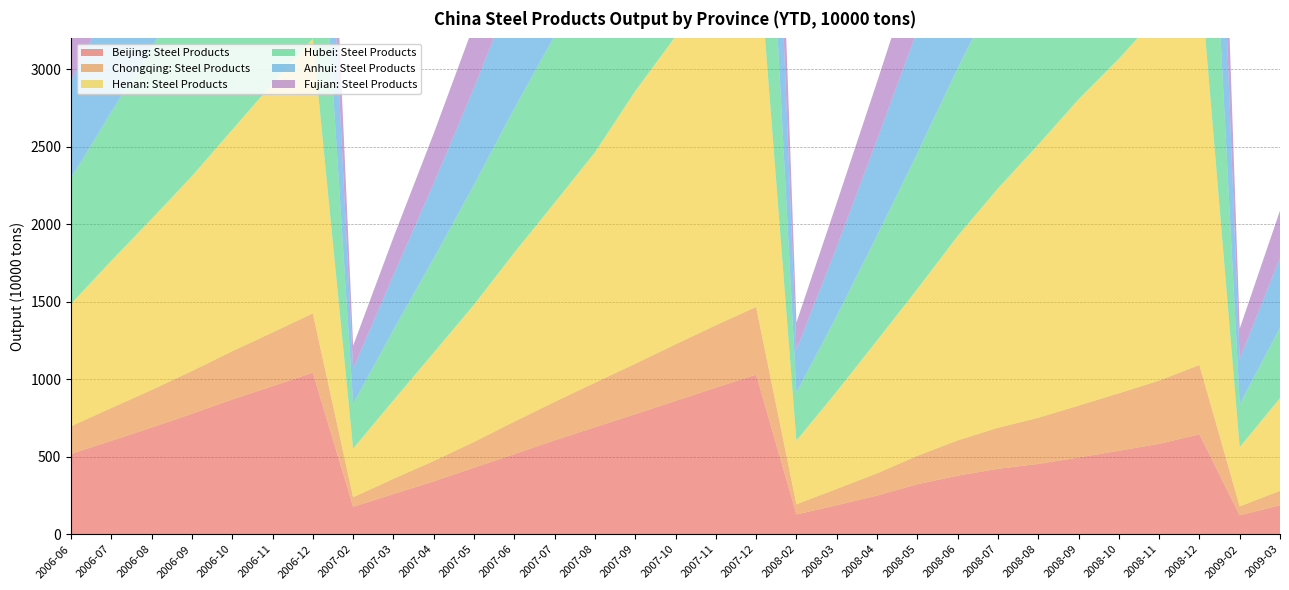

Reading left to right, list all the values displayed in this chart.

Beijing: Steel Products: 517.9	603.2	688.5	777.3	869.8	955.9	1042.6	176.6	259.4	341.3	429.6	517.2	605.6	690.6	774.9	860.3	946.0	1030.2	127.2	187.2	249.5	322.6	377.8	422.1	453.6	495.0	538.6	583.4	644.6	121.9	186.8
Chongqing: Steel Products: 179.0	211.7	242.8	276.1	311.1	346.5	382.9	62.2	98.4	131.6	166.2	209.4	248.7	287.5	325.3	365.3	403.1	436.6	66.4	105.4	143.5	183.3	227.7	265.0	297.9	335.1	371.1	408.3	447.9	58.0	93.5
Henan: Steel Products: 789.9	950.7	1104.1	1257.9	1430.0	1606.4	1773.0	314.3	506.8	699.2	886.2	1091.3	1285.8	1486.8	1759.9	1987.6	2211.2	2475.0	410.6	628.8	857.7	1077.0	1319.1	1545.0	1762.8	1977.0	2159.7	2362.3	2570.8	381.9	598.7
Hubei: Steel Products: 811.9	960.3	1107.9	1264.2	1412.2	1560.9	1689.7	288.6	454.9	608.9	773.7	930.8	1077.9	1241.1	1418.4	1583.7	1748.3	1891.1	310.6	487.9	676.6	876.0	1083.3	1290.4	1494.8	1678.2	1846.4	1997.4	2150.8	278.7	454.7
Anhui: Steel Products: 626.3	733.4	849.6	963.1	1089.3	1203.7	1317.1	227.4	352.8	483.8	626.6	784.7	943.0	1107.3	1262.9	1429.7	1594.1	1769.6	275.8	446.1	618.9	793.2	967.2	1143.7	1317.0	1475.8	1616.8	1755.7	1906.6	292.2	451.2
Fujian: Steel Products: 468.3	482.4	553.2	620.4	689.2	765.1	842.5	147.5	242.7	321.4	407.6	491.7	586.8	674.5	759.7	849.4	935.9	1046.4	175.5	282.1	371.7	464.6	560.4	651.9	741.1	833.1	917.4	1013.8	1107.0	193.7	303.6